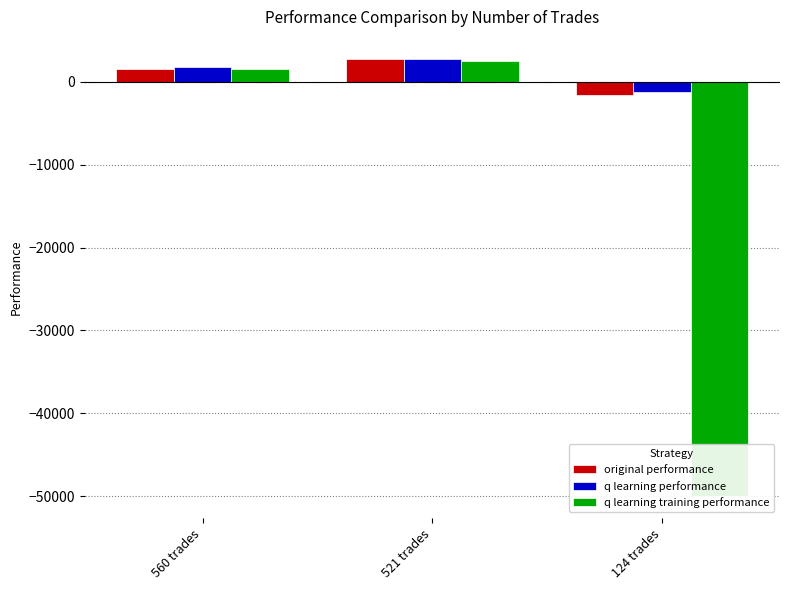

Which category has the lowest value across all series?

124 trades